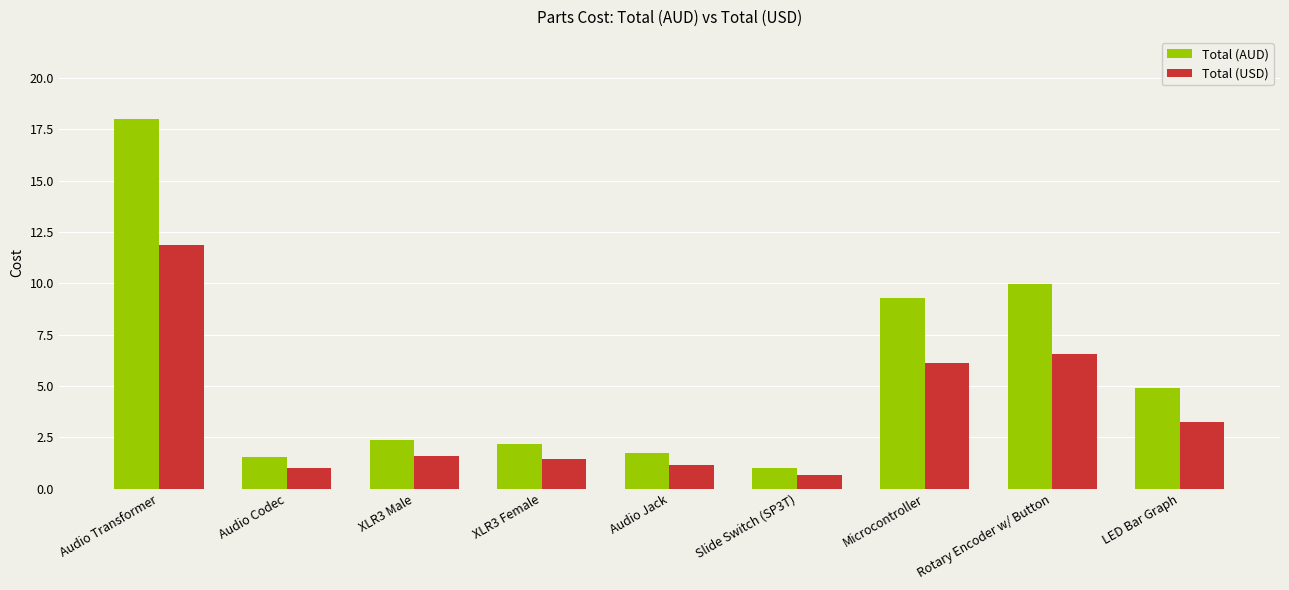

The value of Total (AUD) at XLR3 Female is 2.2. True or false?

True